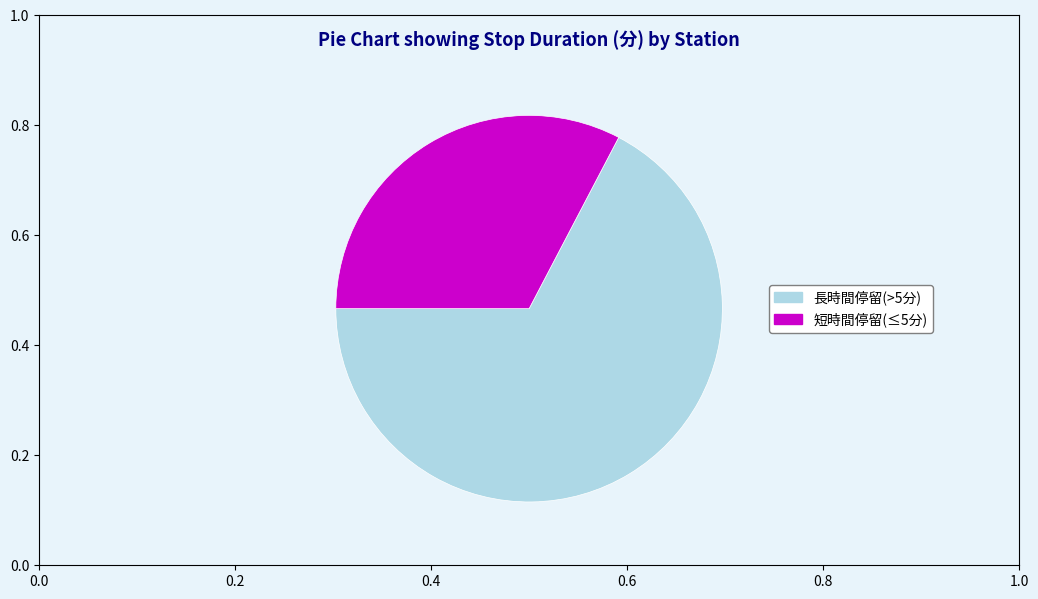

True or false: 長時間停留(>5分) accounts for 67% of the total.

True